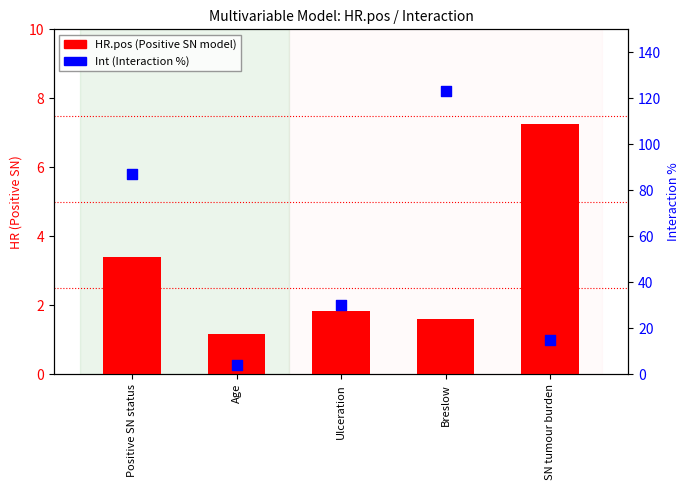

At which category is the sum across all series the highest?

Breslow